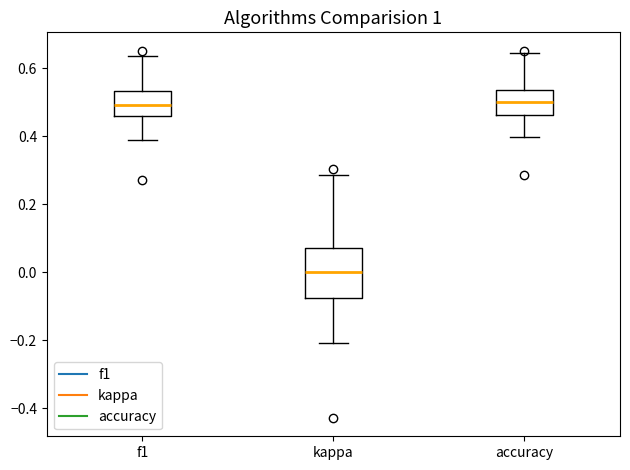

Where is the lower edge of the box for accuracy on the y-axis? The values are not printed on the chart, so give them approximately, as read against the axis.

0.46